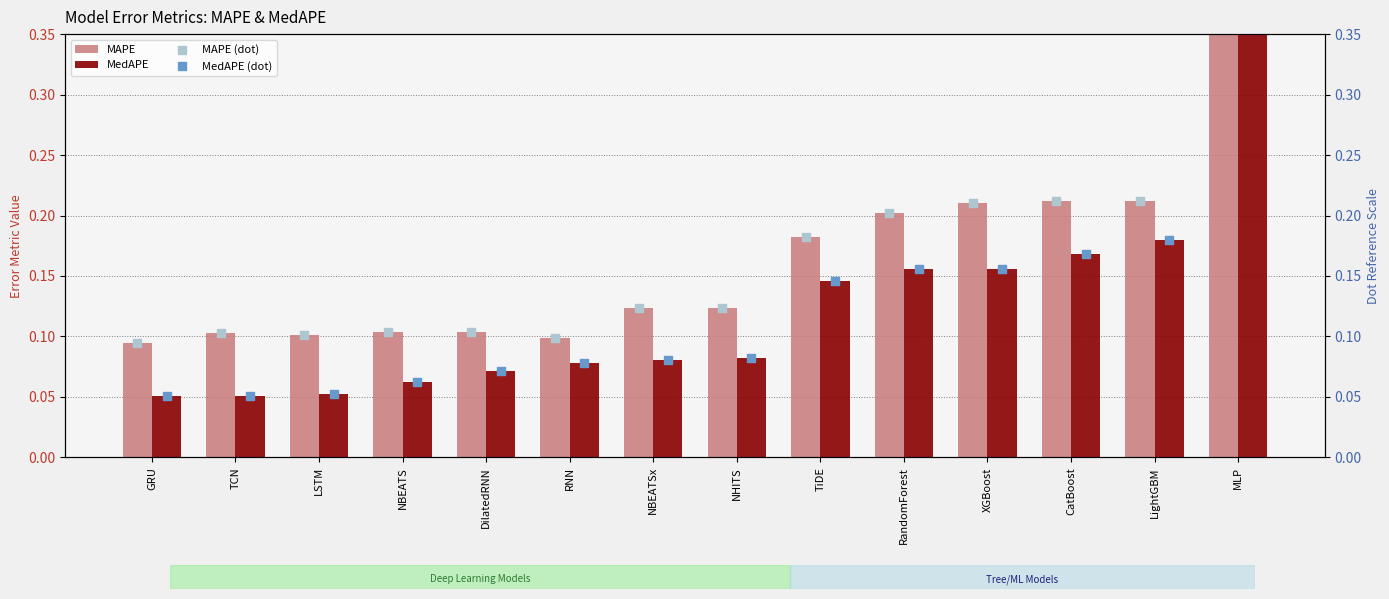

At how many categories does at least one series exceed 3?

1